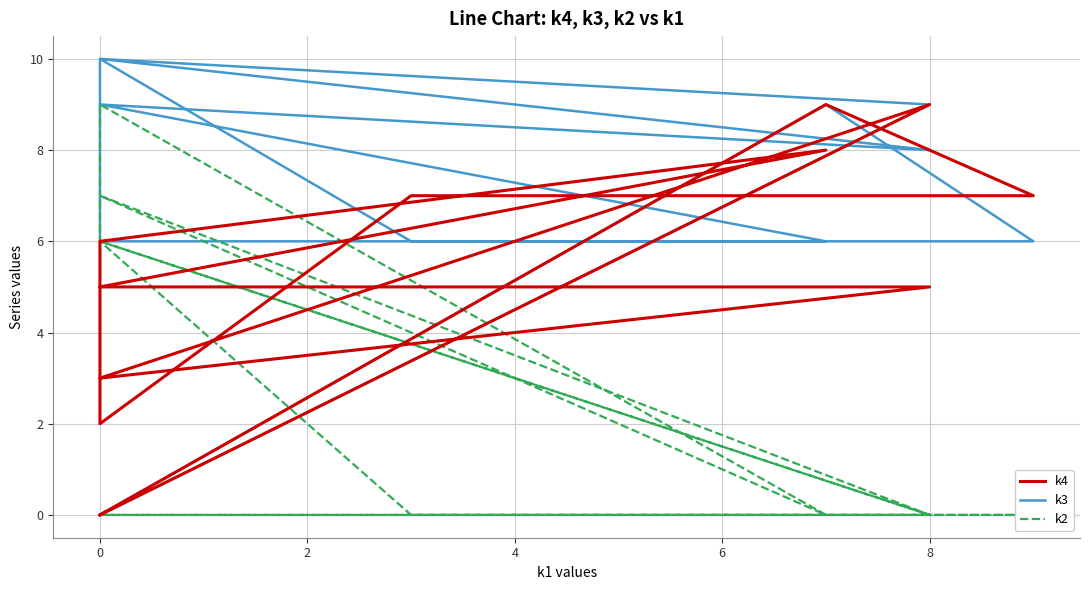

What is the label of the 5th point from the left?

6